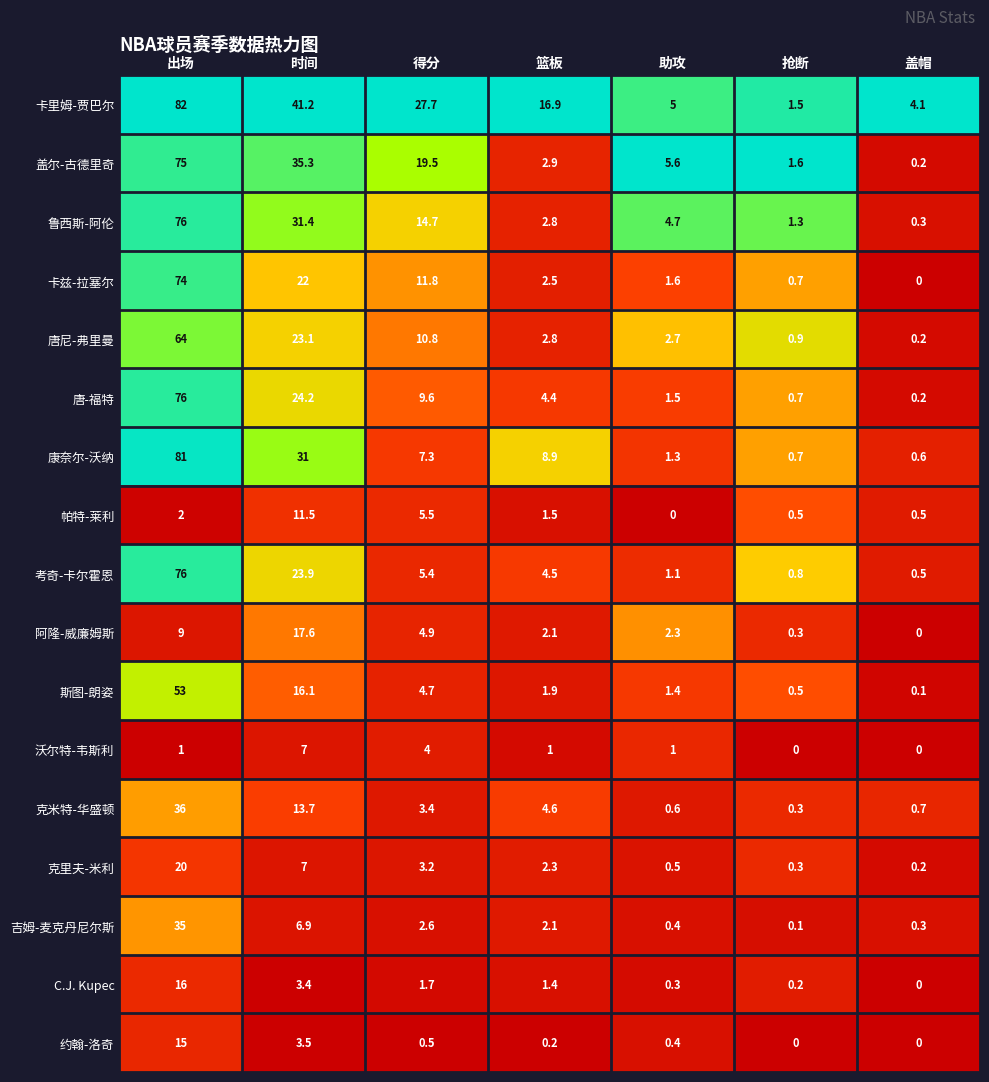

List the labels in order of 克米特-华盛顿 value, smallest first.

抢断, 助攻, 盖帽, 得分, 篮板, 时间, 出场